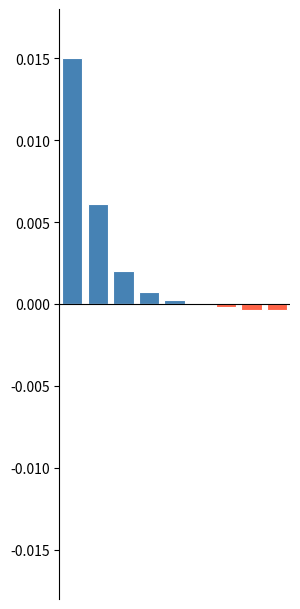

Which series has the widest spread of values?

positive